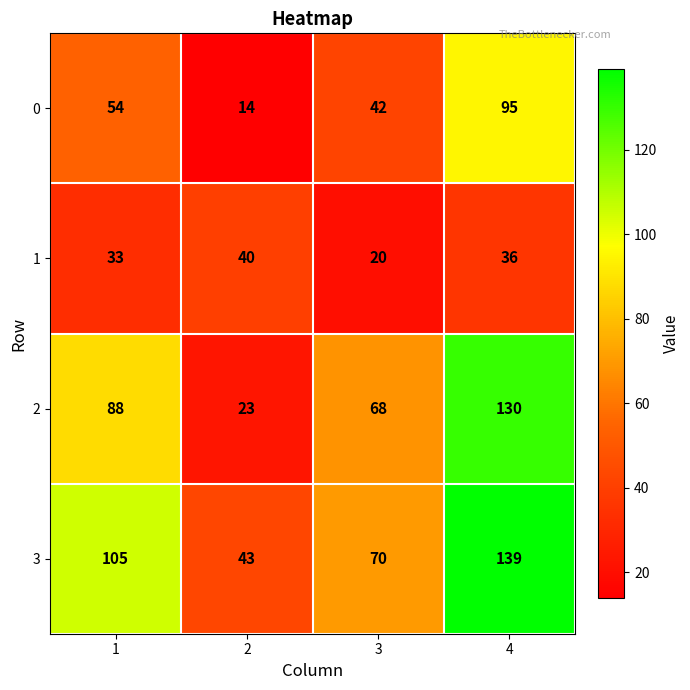

Which series has the widest spread of values?

2